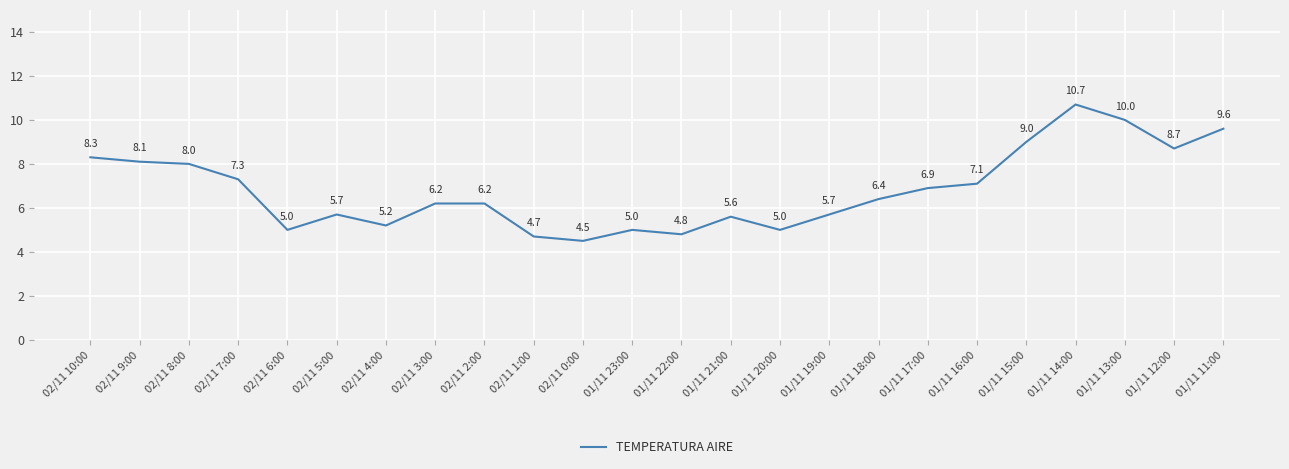

What is the maximum value shown in the chart?

10.7